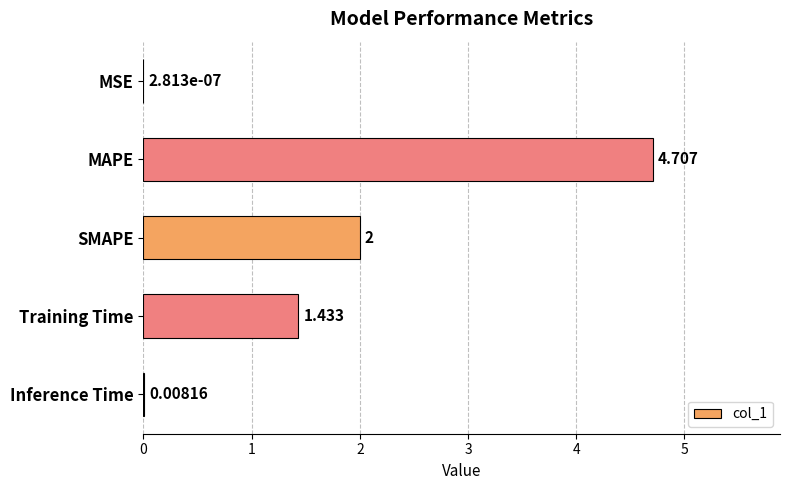

Where is the data nearest to the value 2?

SMAPE